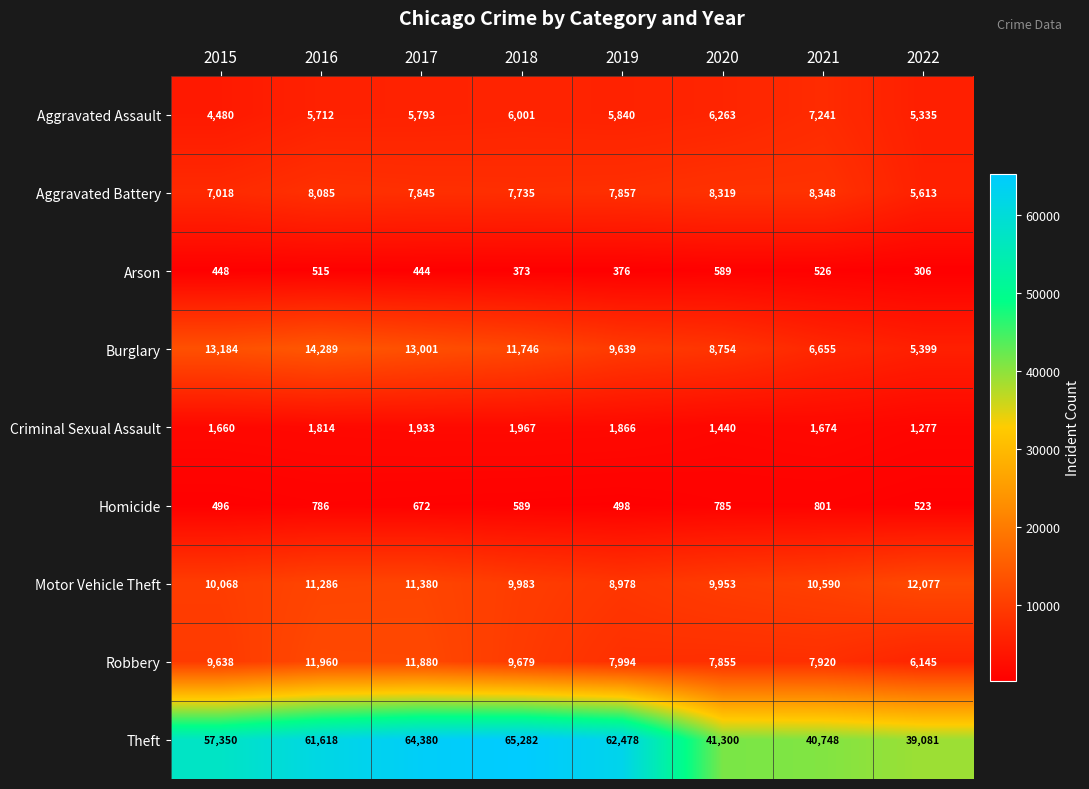

At which label does Homicide reach its peak?

2021